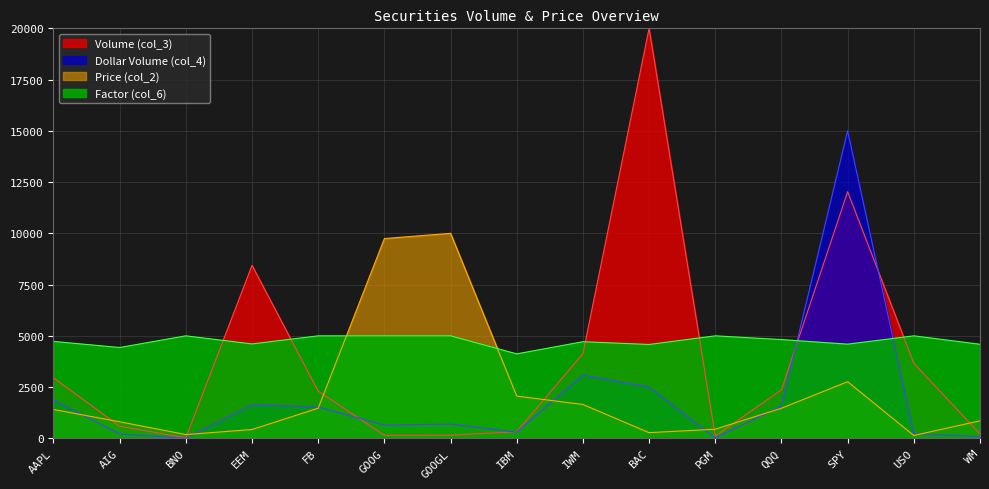

Reading left to right, extract all data points from this chart.

Volume (col_3): AAPL=2952.2	AIG=590.4	BNO=26.0	EEM=8439.6	FB=2303.1	GOOG=146.5	GOOGL=154.3	IBM=322.9	IWM=4131.2	BAC=20000.0	PGM=109.4	QQQ=2371.3	SPY=12031.2	USO=3662.0	WM=218.3
Dollar Volume (col_4): AAPL=1877.0	AIG=215.1	BNO=2.2	EEM=1642.0	FB=1528.1	GOOG=644.7	GOOGL=696.6	IBM=300.3	IWM=3081.8	BAC=2503.7	PGM=22.0	QQQ=1573.3	SPY=15000.0	USO=228.8	WM=84.4
Price (col_2): AAPL=1408.4	AIG=807.1	BNO=184.0	EEM=431.0	FB=1469.8	GOOG=9745.4	GOOGL=10000.0	IBM=2059.9	IWM=1652.4	BAC=277.3	PGM=444.7	QQQ=1469.8	SPY=2761.7	USO=138.4	WM=856.3
Factor (col_6): AAPL=4728.4	AIG=4430.9	BNO=5000.0	EEM=4605.1	FB=5000.0	GOOG=5000.0	GOOGL=5000.0	IBM=4120.2	IWM=4713.3	BAC=4578.7	PGM=5000.0	QQQ=4817.6	SPY=4594.6	USO=5000.0	WM=4588.9